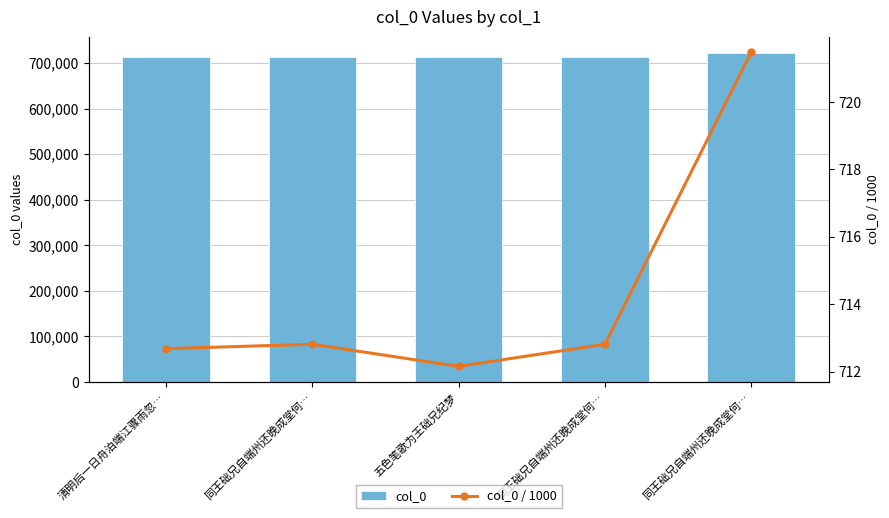

Which label corresponds to the largest value in the chart?

同王础兄自端州还晚成堂何…